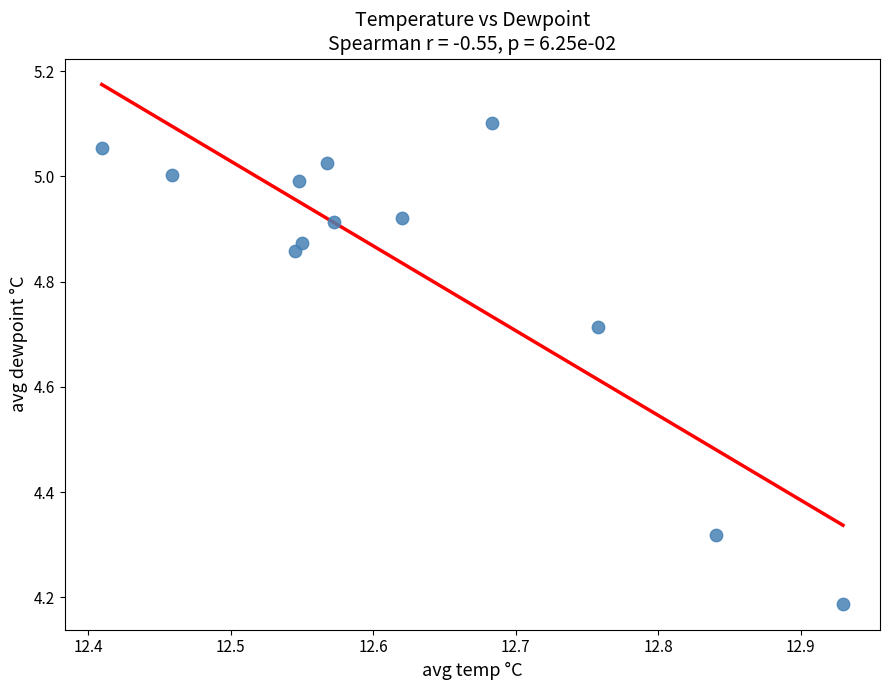

What is the range of Y values (max minus min)?

0.9